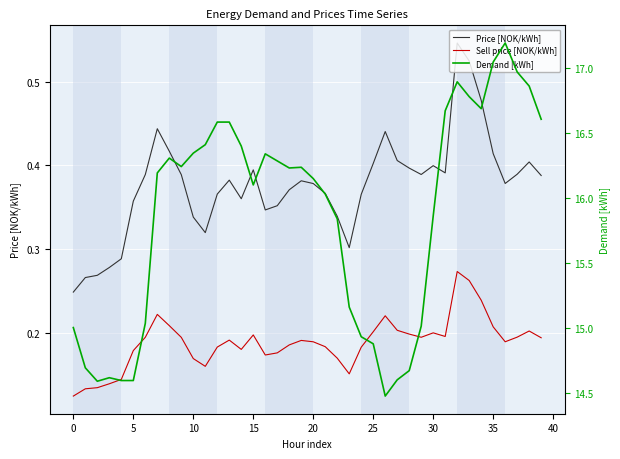

True or false: Demand [kWh] and Sell price [NOK/kWh] cross at least once.

False